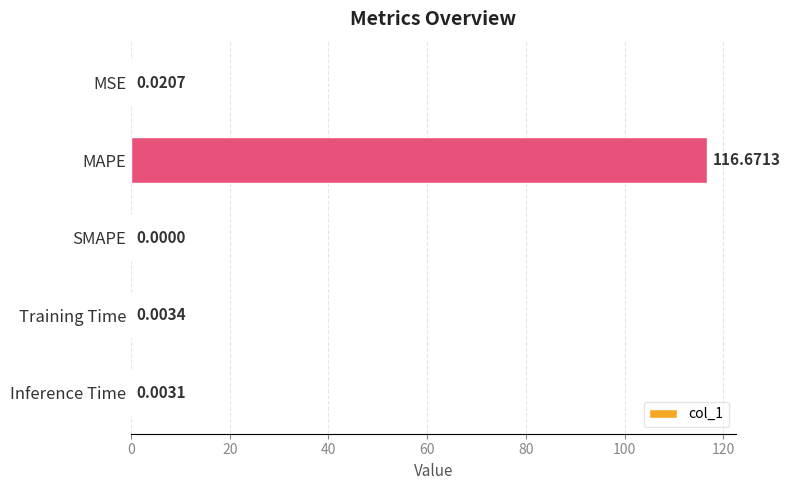

At which category does the chart reach its peak across all series?

MAPE